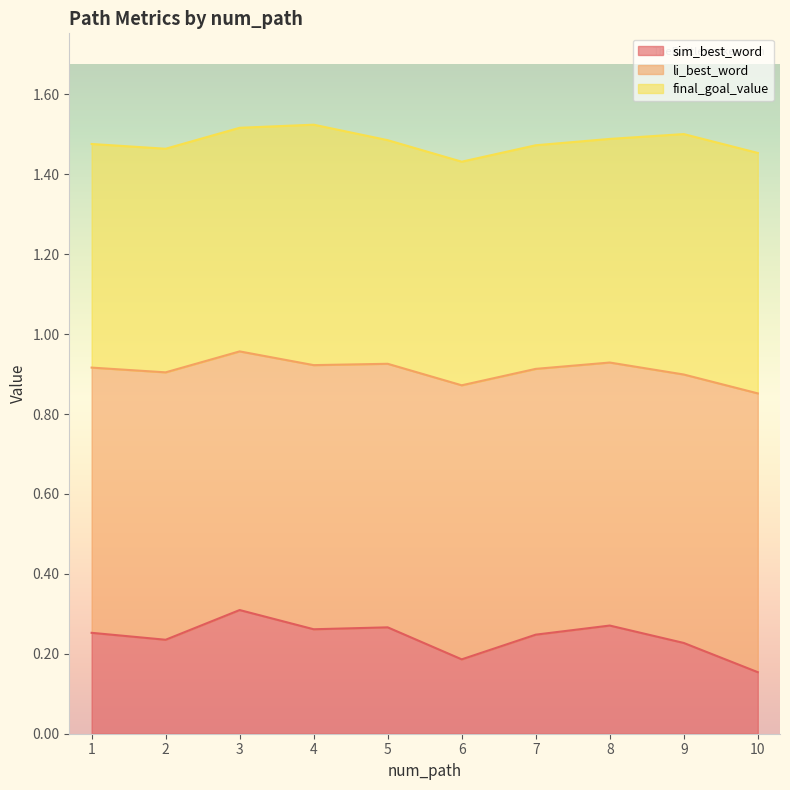

Which category has the highest value in the sim_best_word series?

3